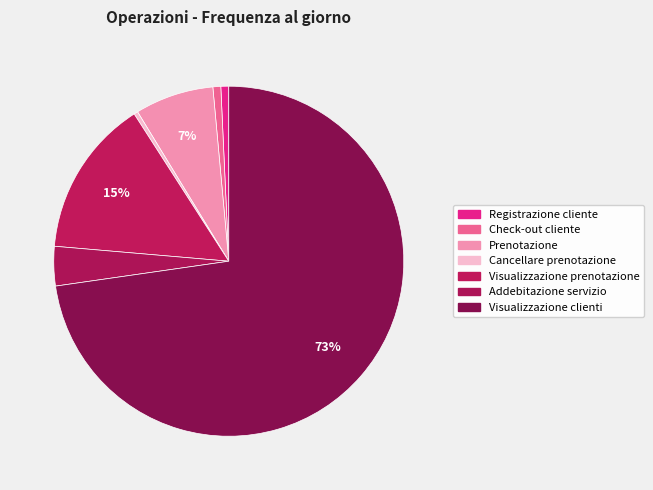

Combined, do Check-out cliente and Visualizzazione prenotazione account for over 50%?

No